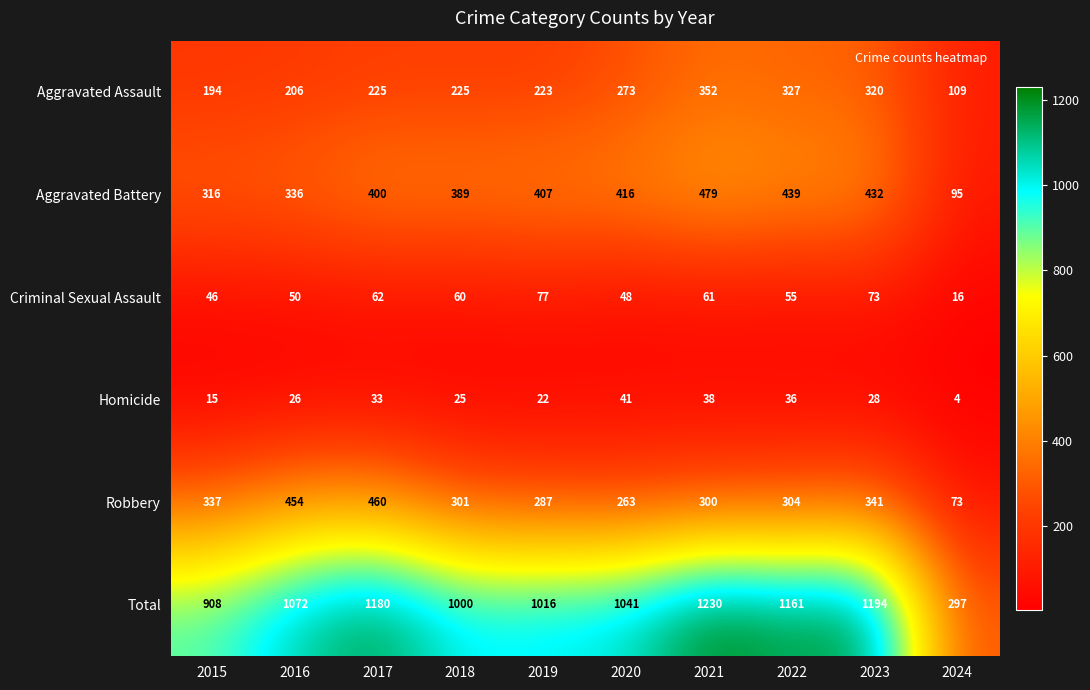

Where does the Robbery series first go above 304?

2015